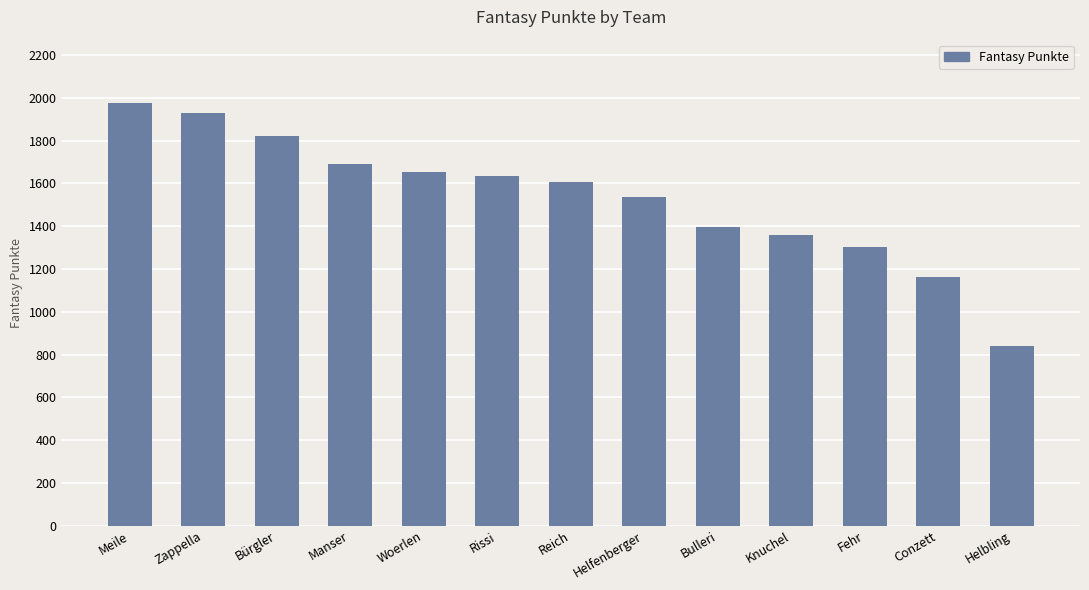

What is the label of the 5th bar from the right?

Bulleri